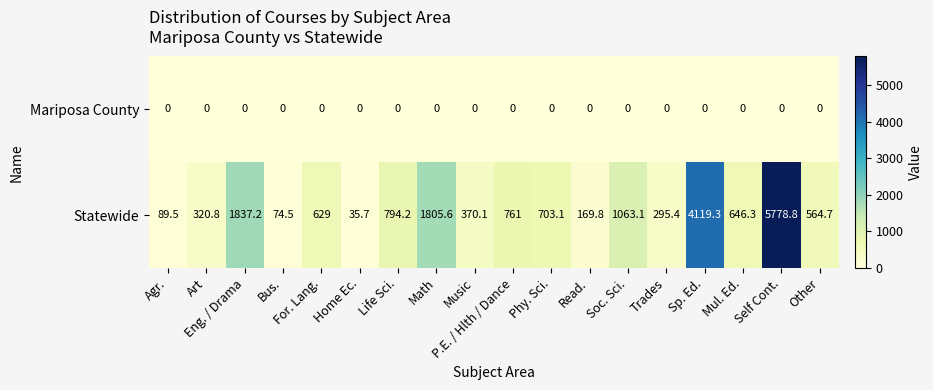

At how many categories does at least one series exceed 1333?

4